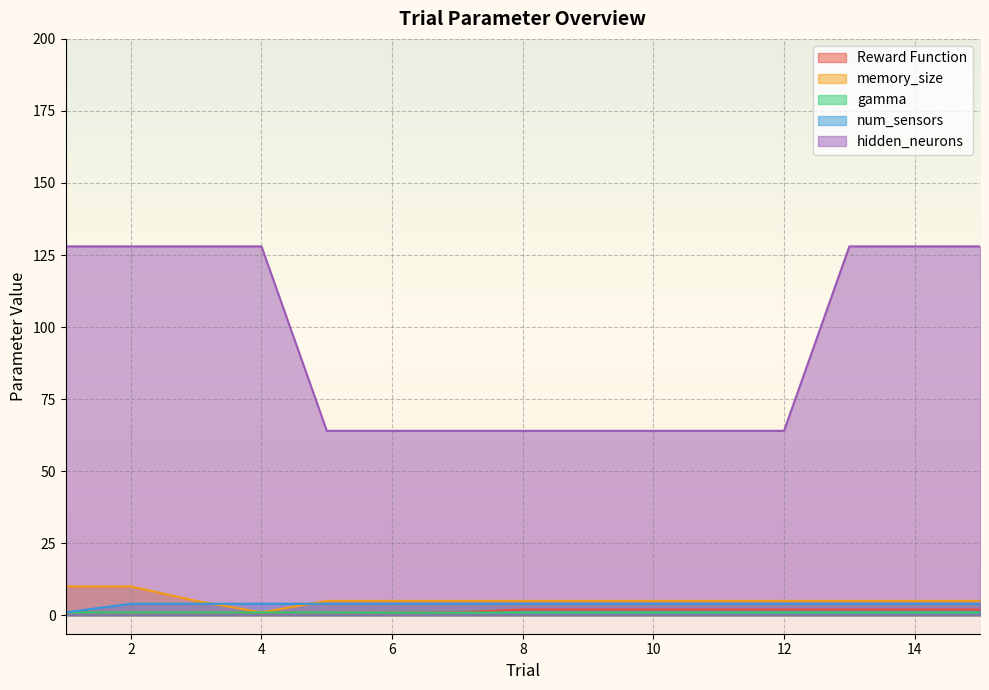

Which series has the largest total across all categories?

hidden_neurons